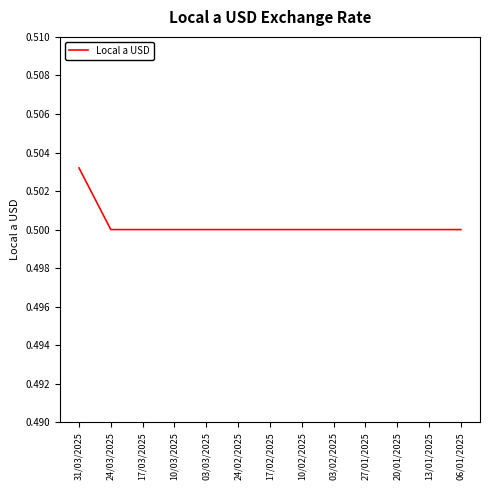

The chart shows a value of 0.3 at 10/03/2025. True or false?

False